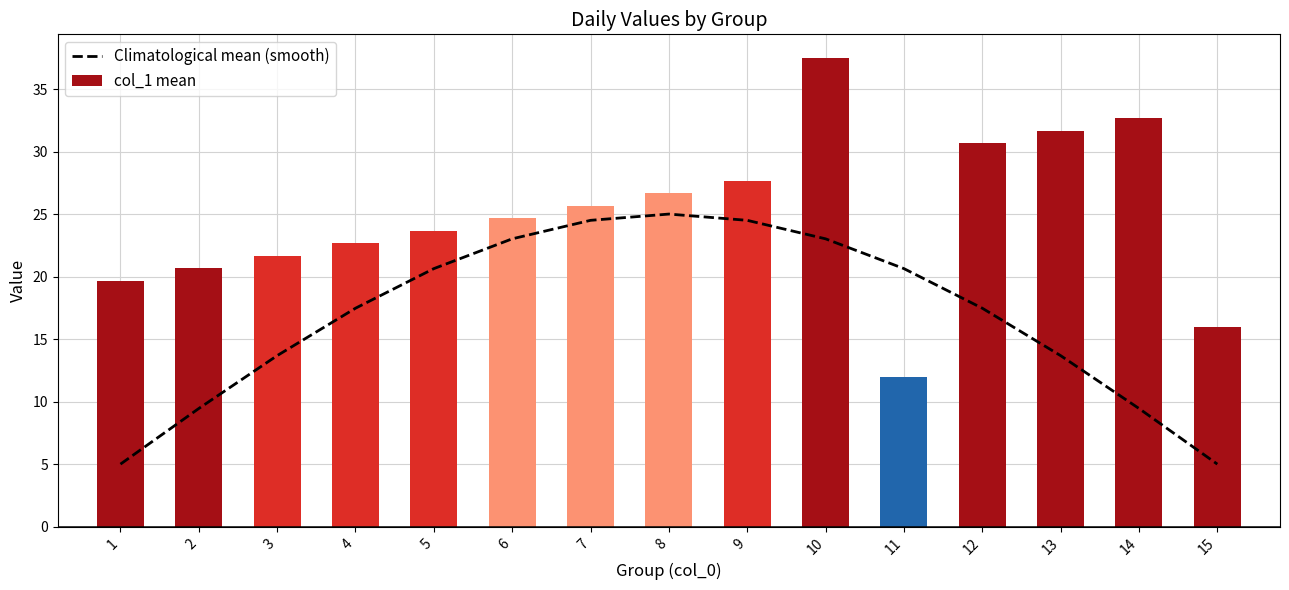

Count the number of categories in the chart.

15